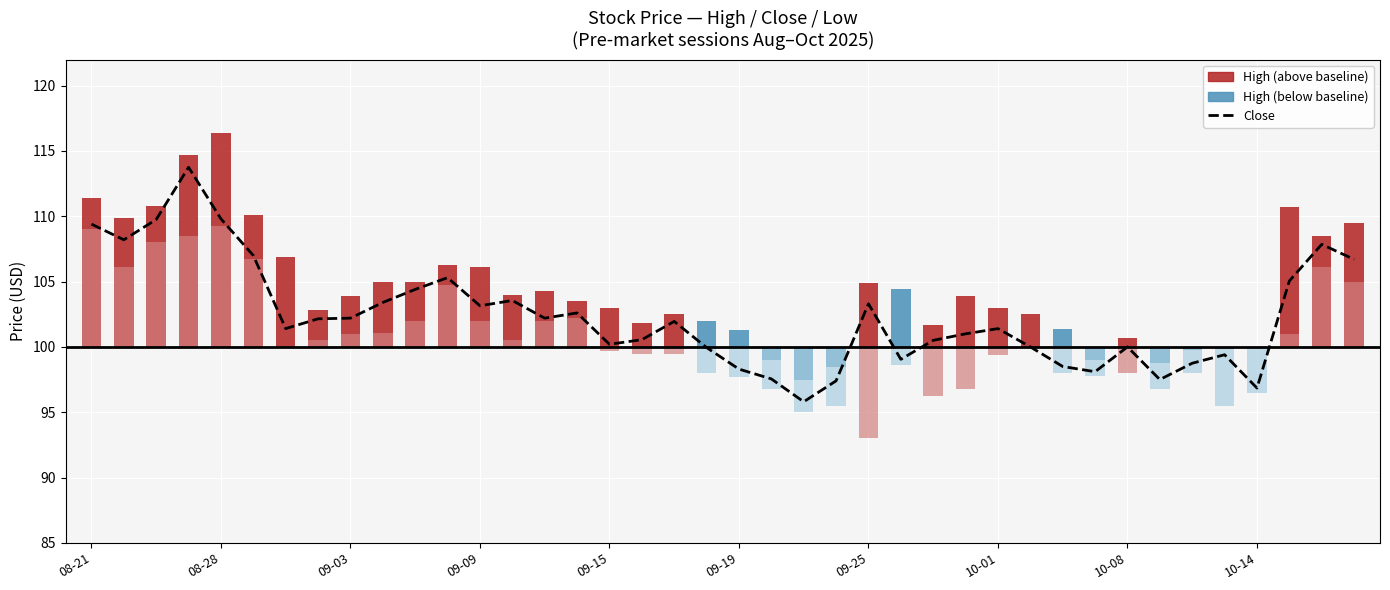

Are the bars horizontal?

No